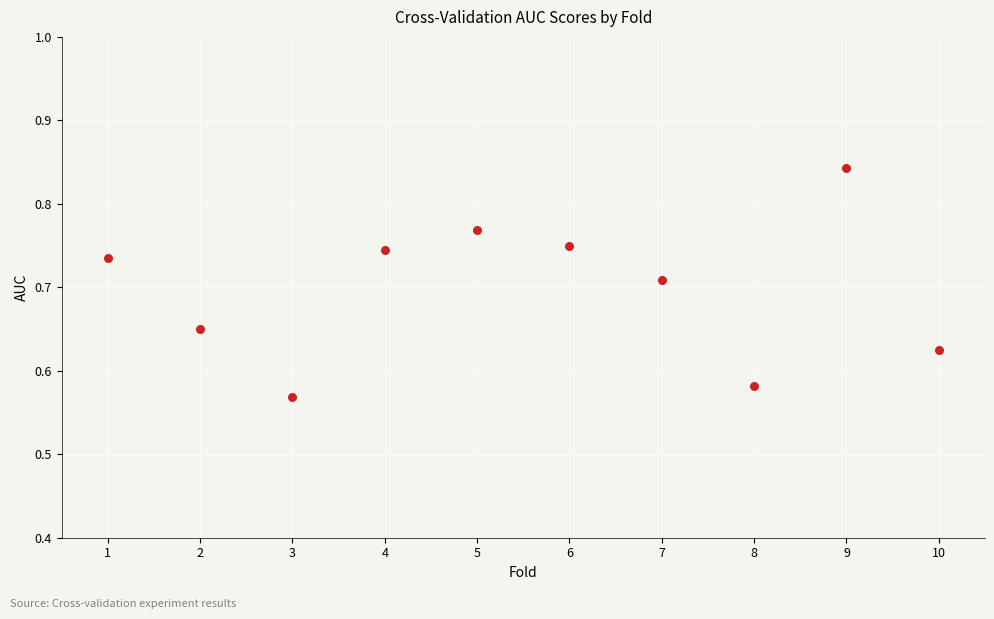

What is the average X value?

5.5